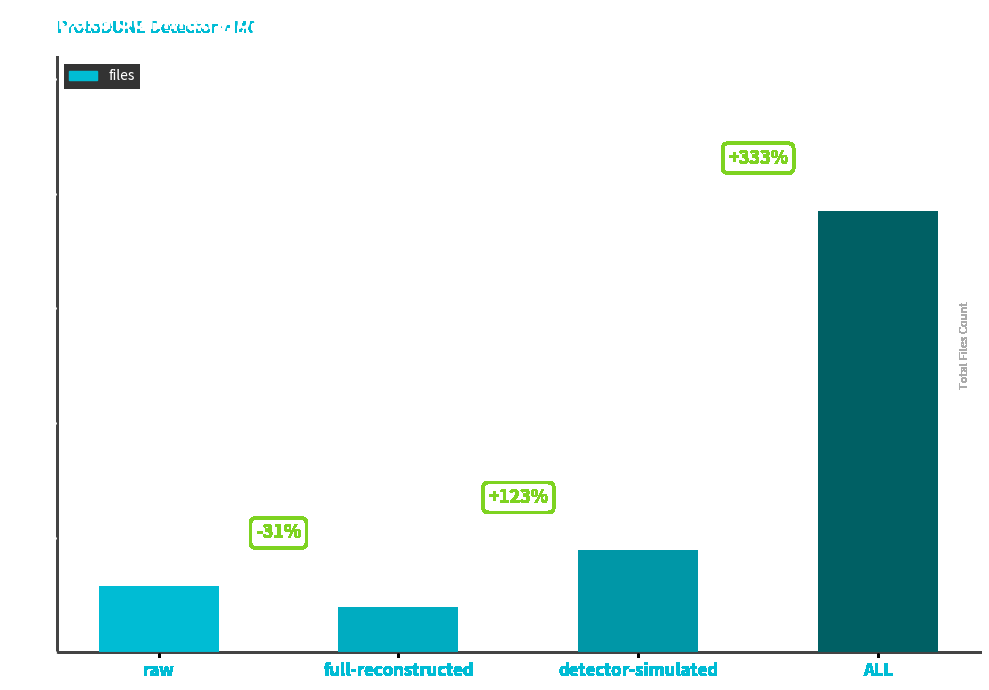

List the labels in order of value, smallest first.

full-reconstructed, raw, detector-simulated, ALL